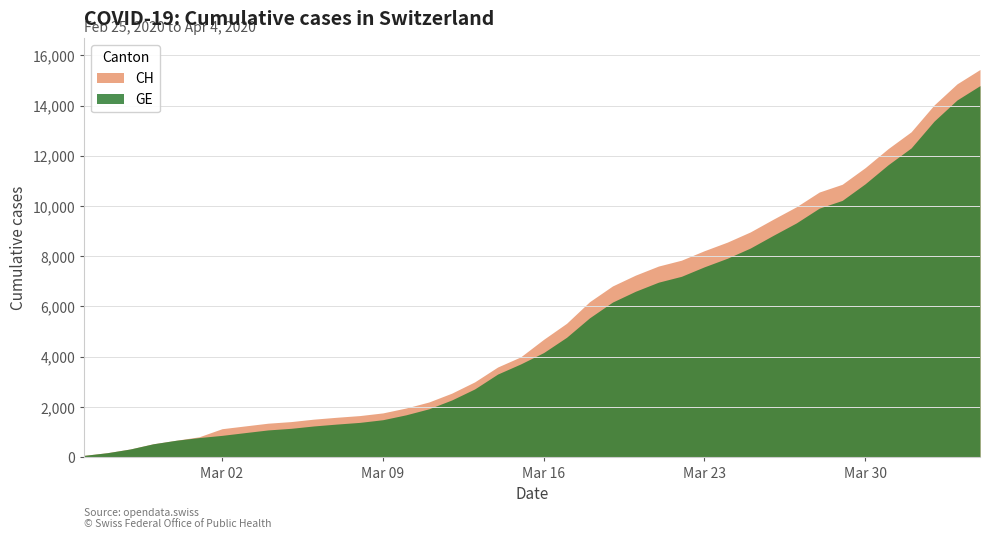

What is the difference between the GE values at 9 and 37?

12234